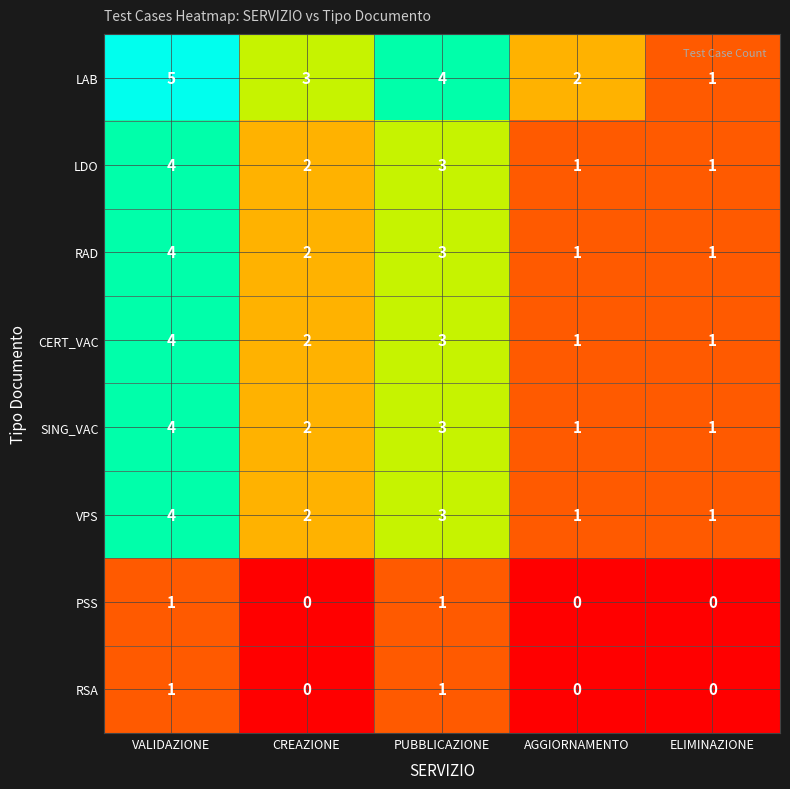

What is the maximum value shown in the chart?

5